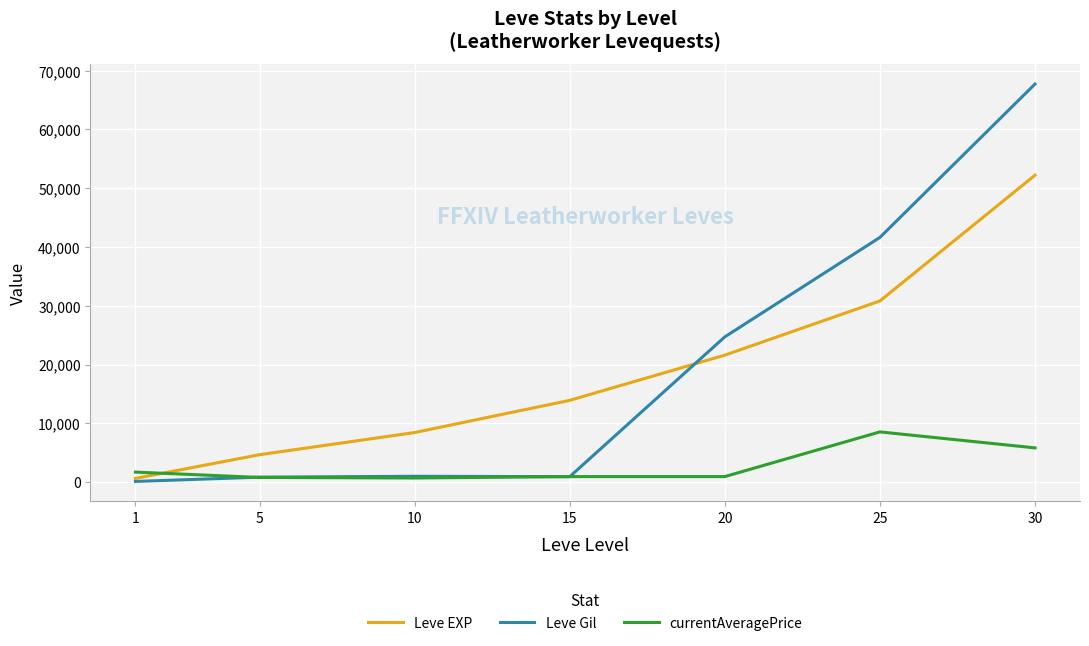

True or false: Leve Gil has more than 2 points higher than both neighbors.

False